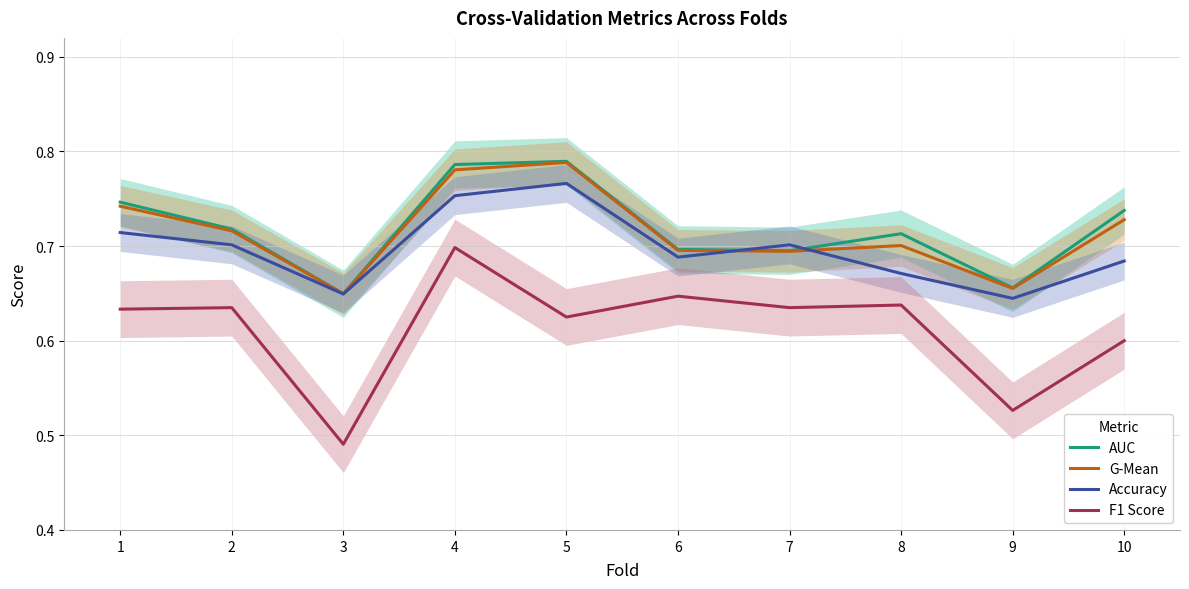

True or false: F1 Score and AUC cross at least once.

False